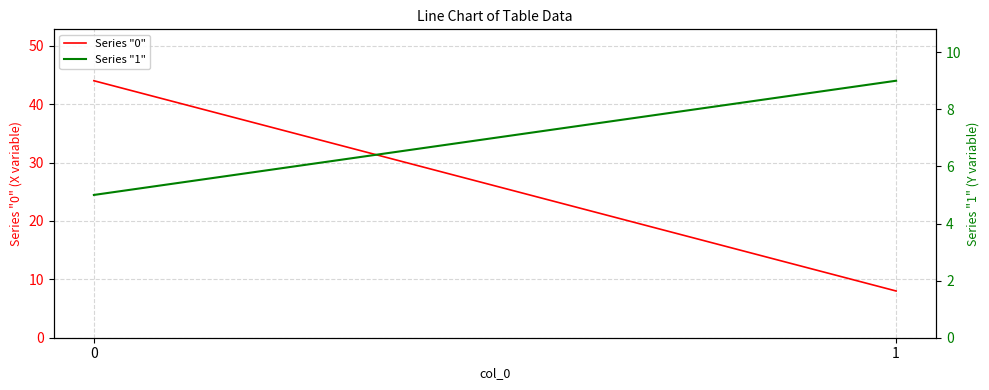

Rank the series by their maximum value, from highest to lowest.

Series "0", Series "1"